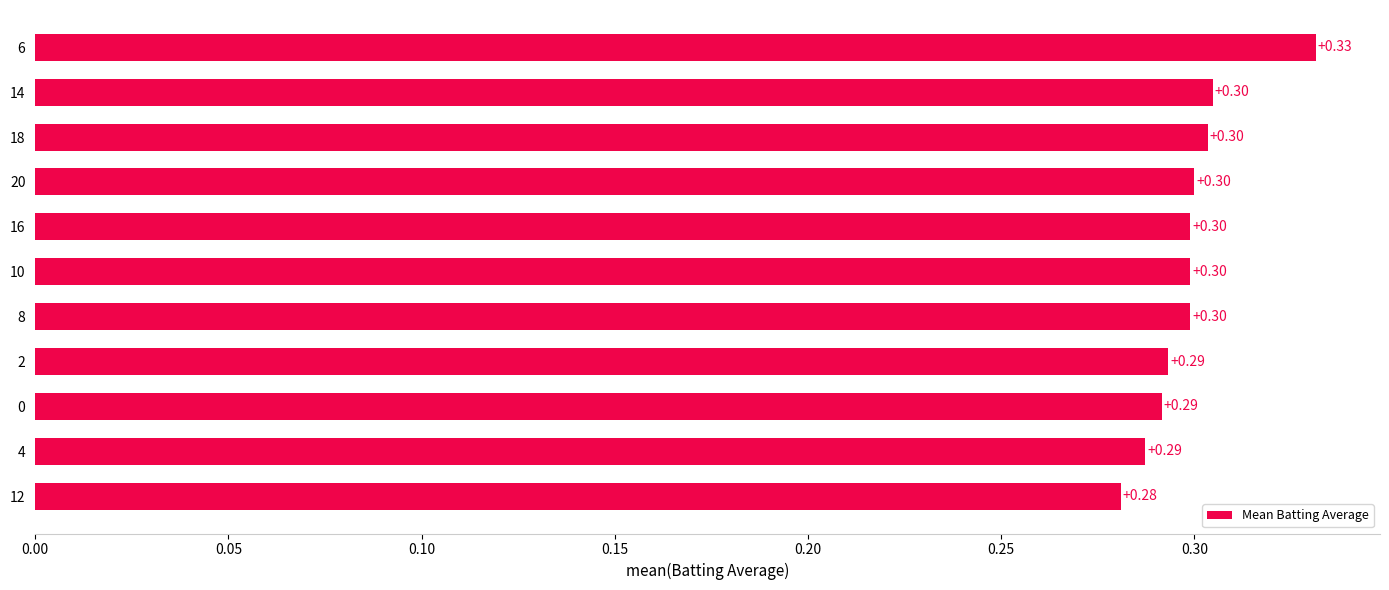

Which has a higher value, 12 or 20?

20